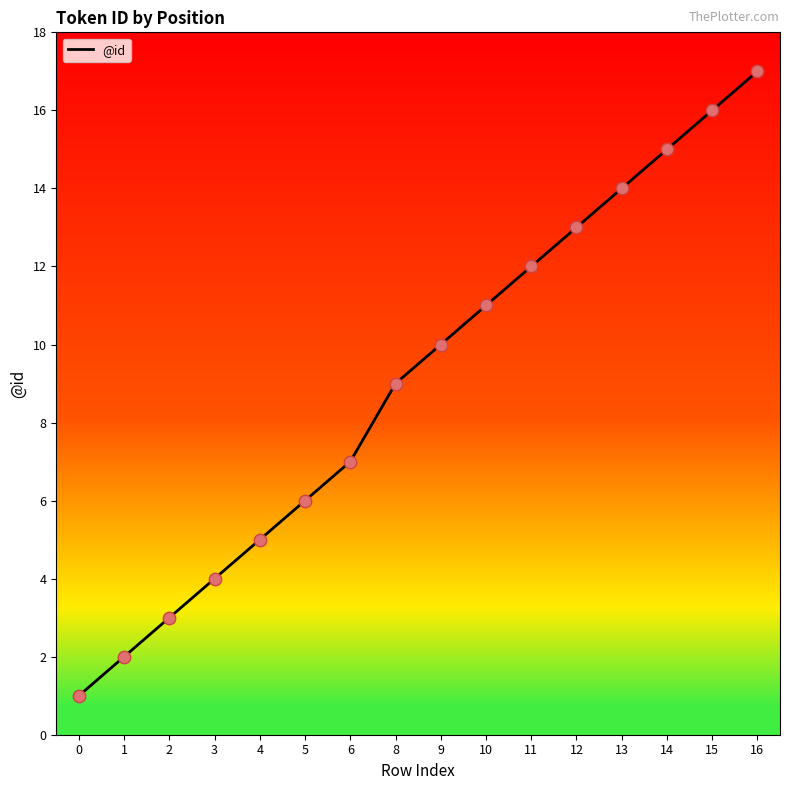

Approximately how many times larger is the value at 14 compared to 10?

1.4